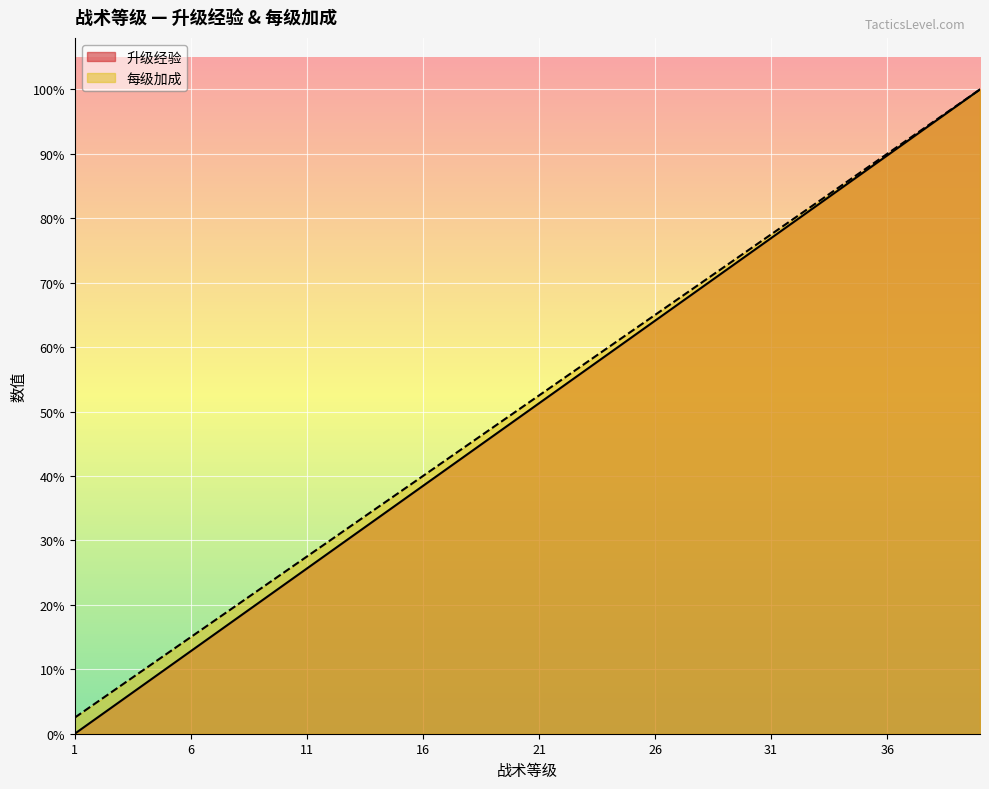

Between 23 and 25, which is larger?

25